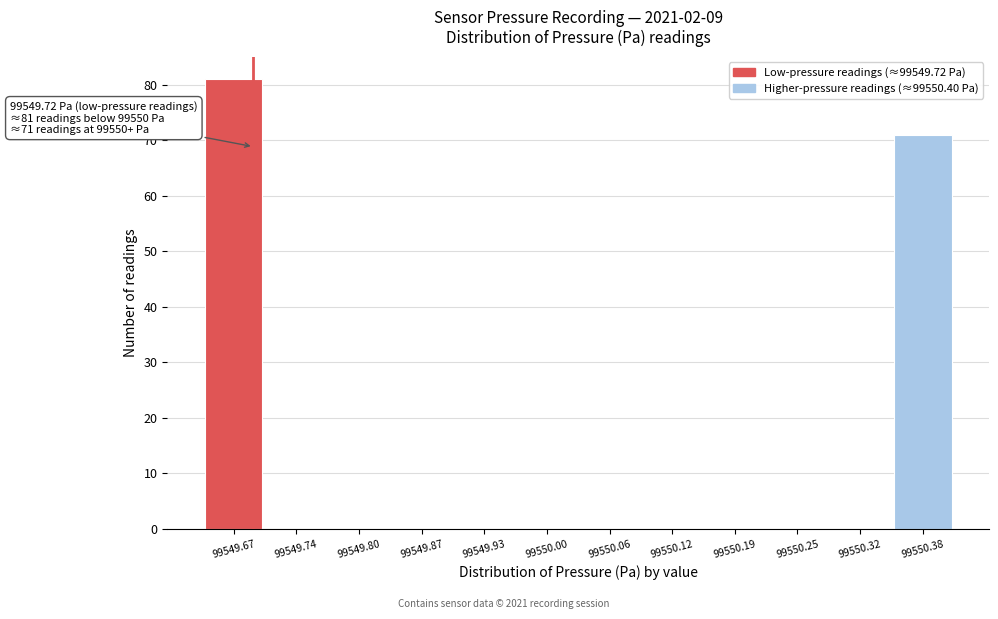

Reading left to right, what are all the values shown in this chart?

99549.67=81	99549.74=0	99549.80=0	99549.87=0	99549.93=0	99550.00=0	99550.06=0	99550.12=0	99550.19=0	99550.25=0	99550.32=0	99550.38=71